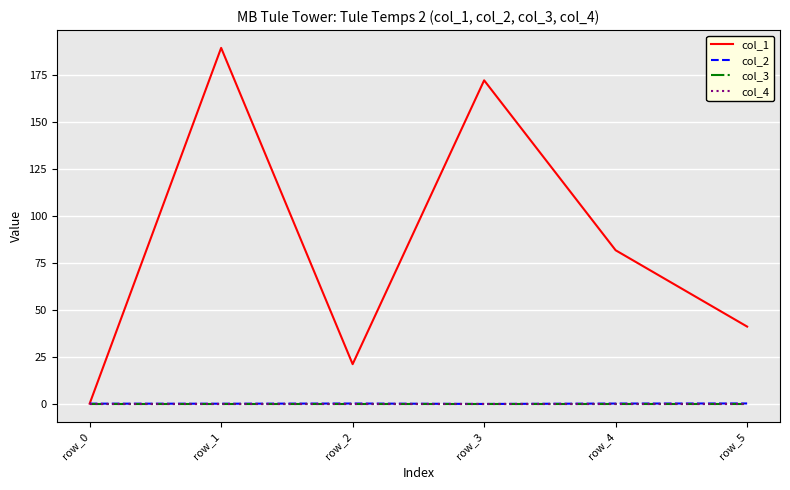

What is the spread (max minus min) of values at row_1?

189.6